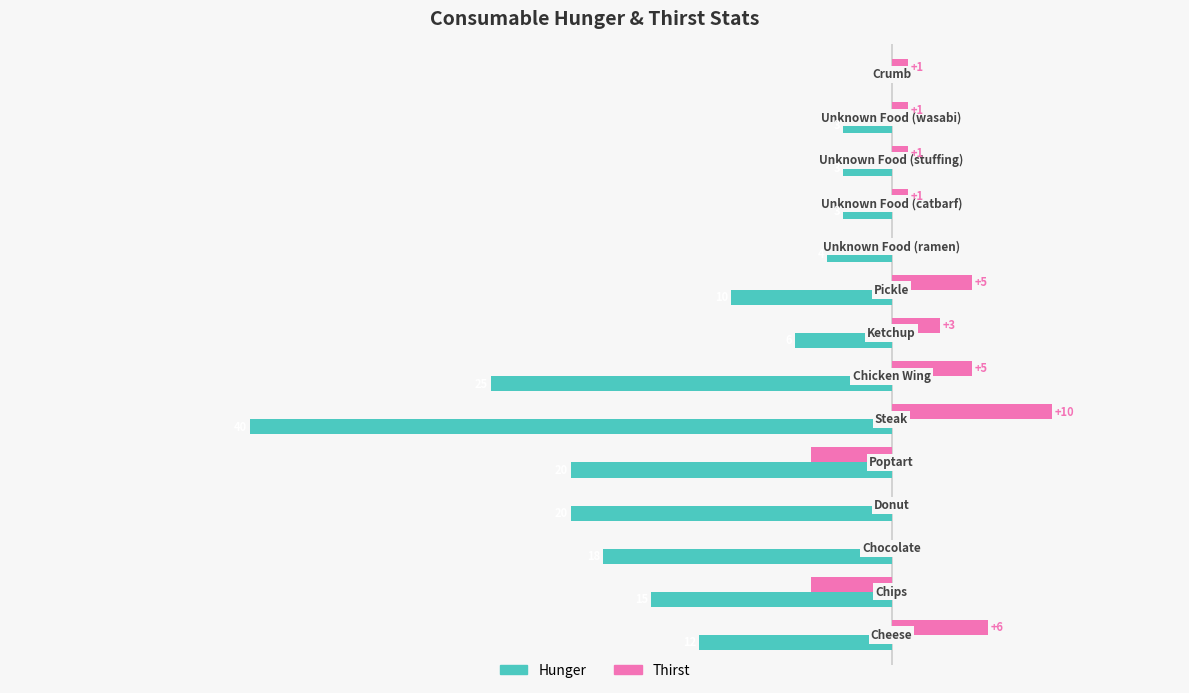

Which series has the largest total across all categories?

Thirst